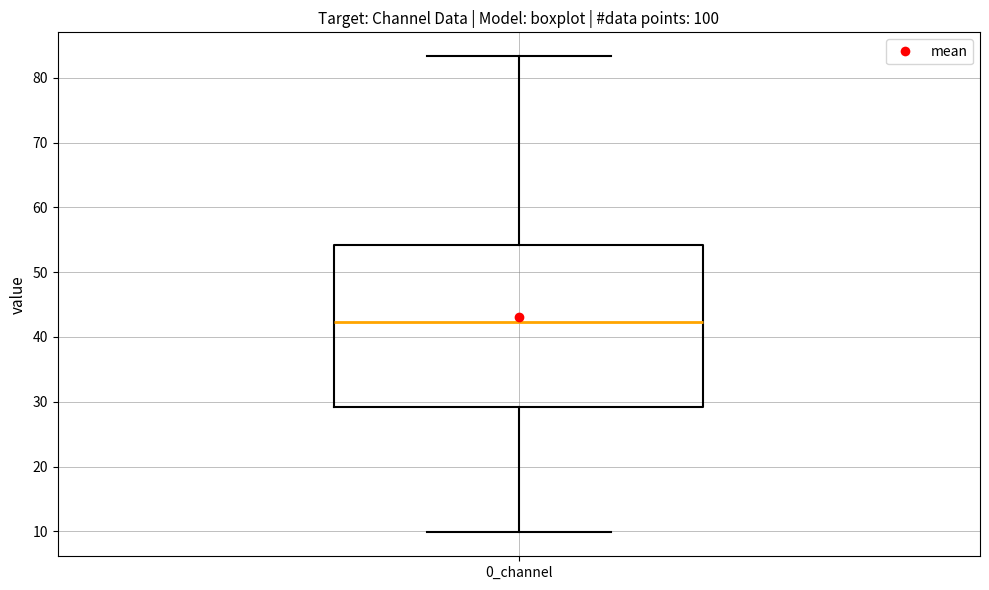

Read this box plot against the y-axis: the position of the median line, the range covered by the box, and the ends of both whiskers. The values are not printed on the chart, so give them approximately, as read against the axis.

median 42, box 29 to 54, whiskers 10 to 83